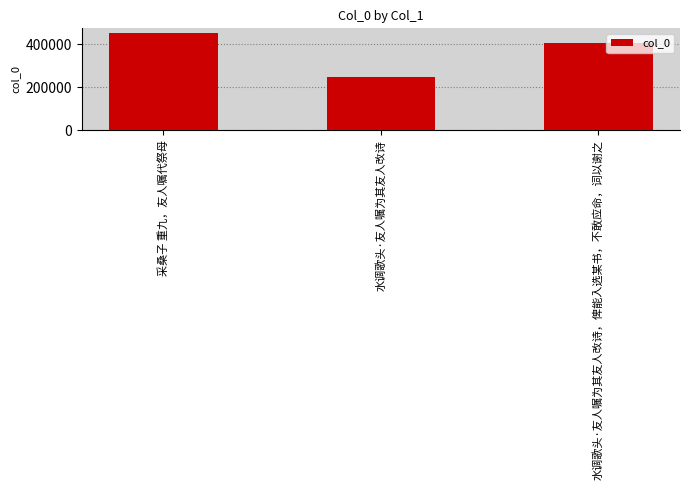

What is the label of the 3rd bar from the right?

采桑子 重九，友人嘱代祭母